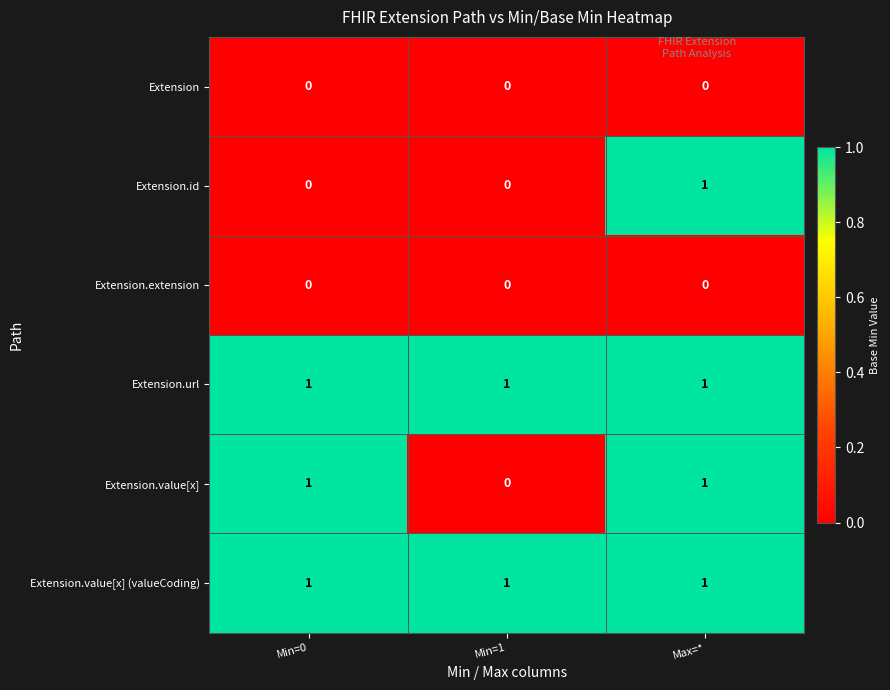

How many Extension.id values are between 0 and 1?

3